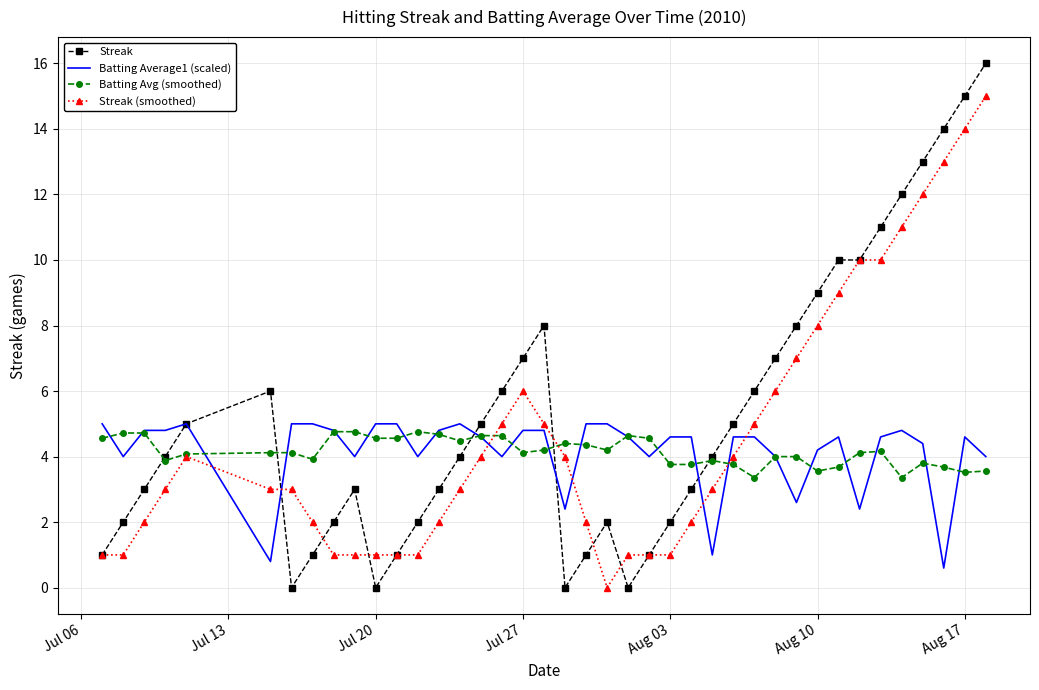

Which series has the widest spread of values?

Streak